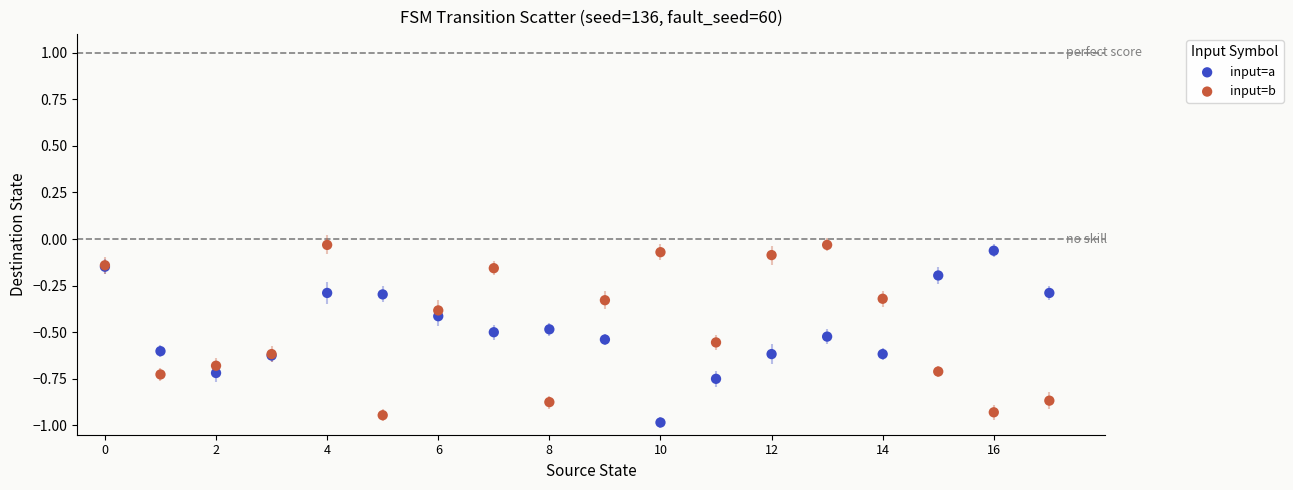

What are all the series names shown in the legend?

input=a, input=b